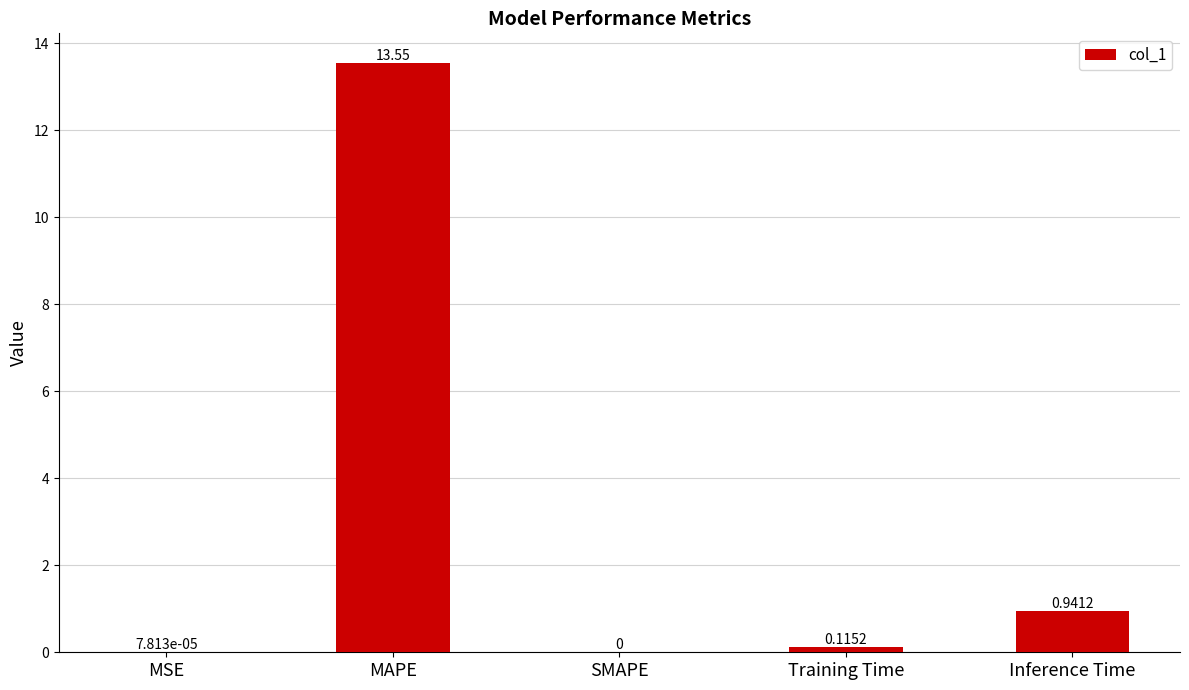

Are the bars grouped side by side (vs. stacked)?

No